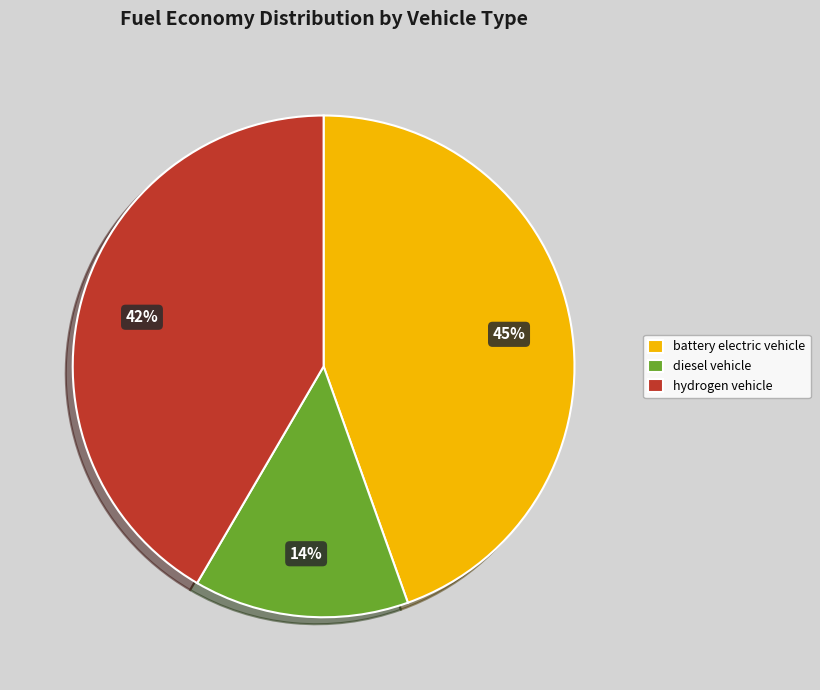

Combined, do hydrogen vehicle and battery electric vehicle account for over 50%?

Yes